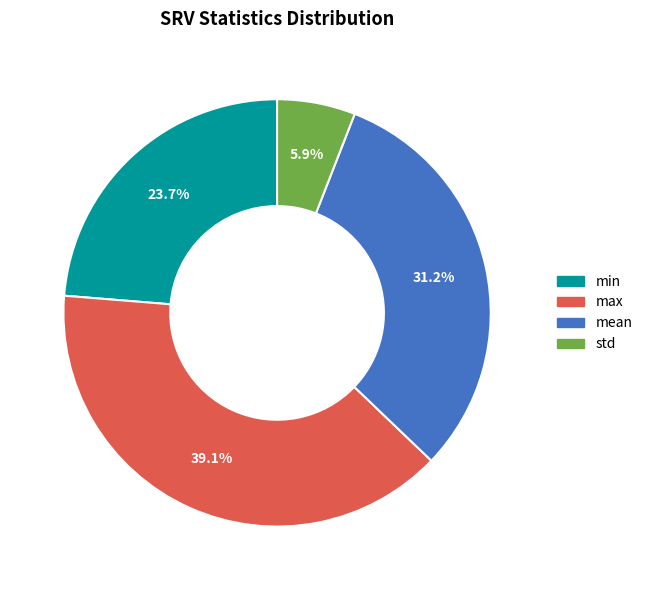

Which slice is the smallest?

std